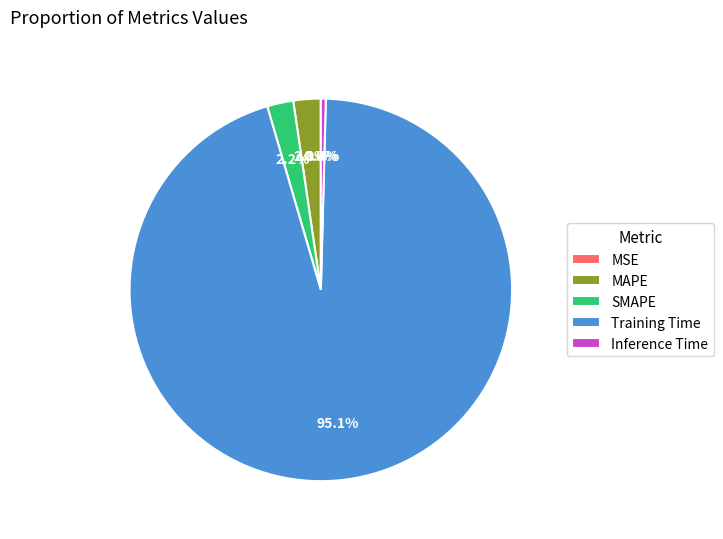

Which category has the biggest portion of the pie?

Training Time